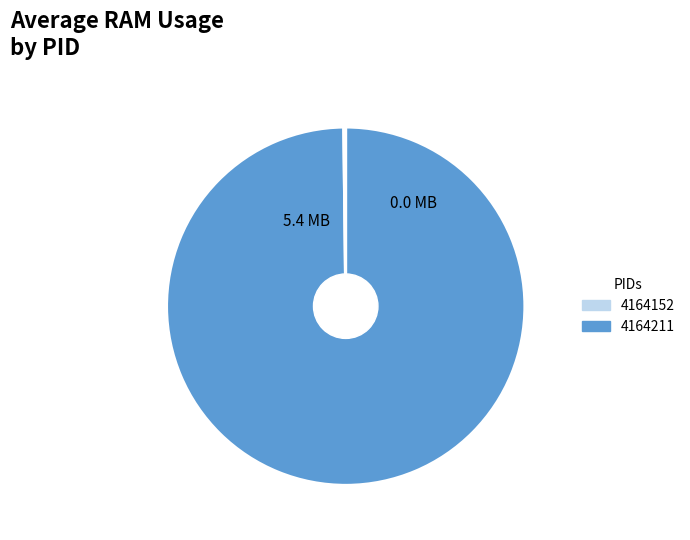

Is there a majority slice in this chart?

Yes